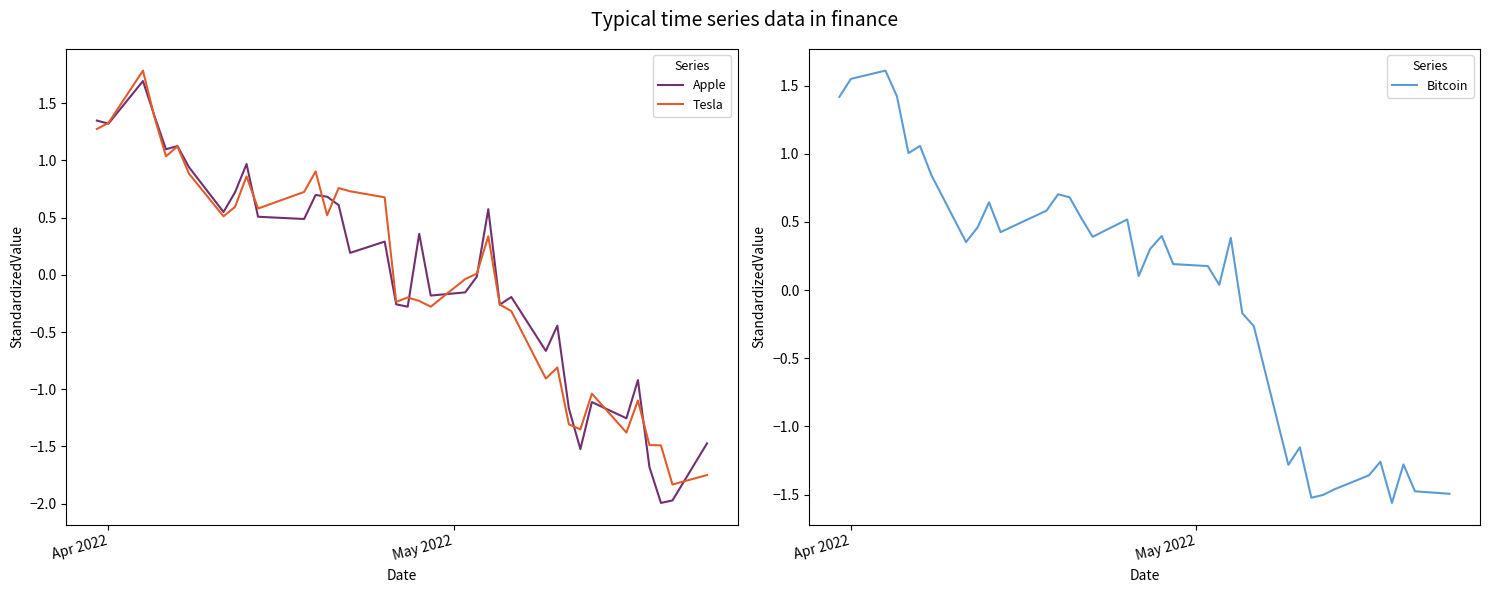

Is it true that Bitcoin equals 0.1 at 20?

False